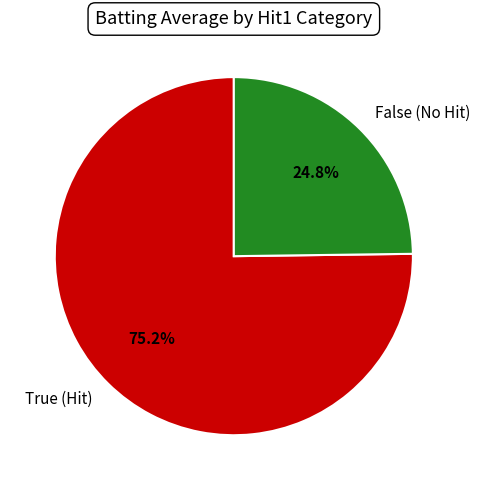

How many slices are in this pie chart?

2